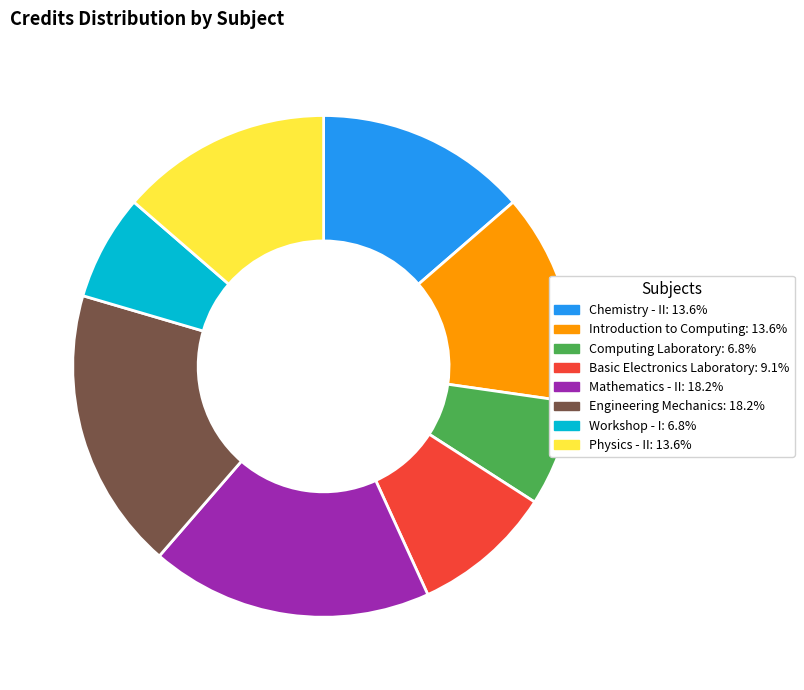

Is the sum of Introduction to Computing and Basic Electronics Laboratory greater than half?

No